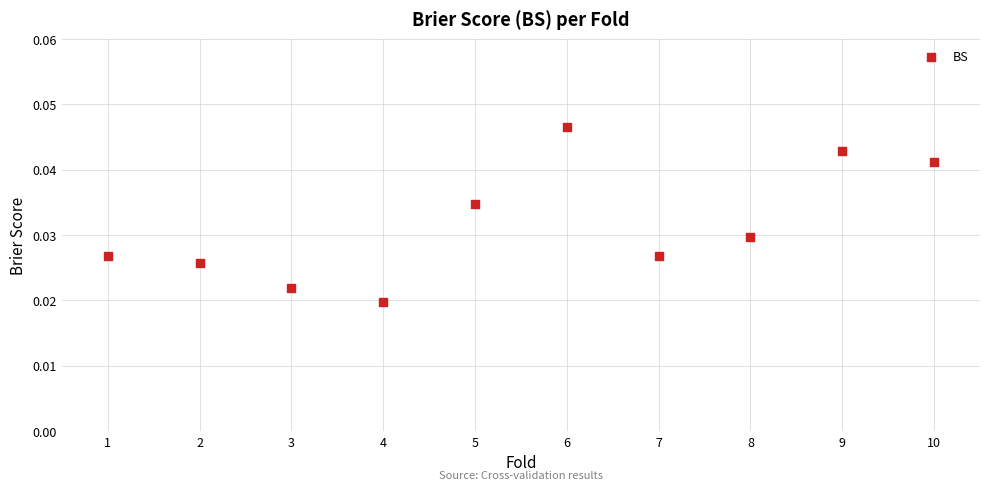

What is the range of X values (max minus min)?

9.0